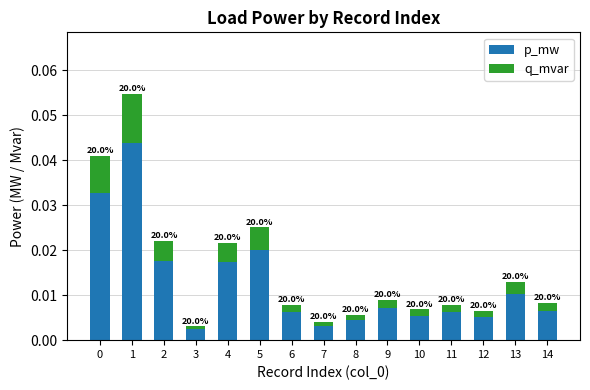

The q_mvar series shows 0.0 at 3. True or false?

False